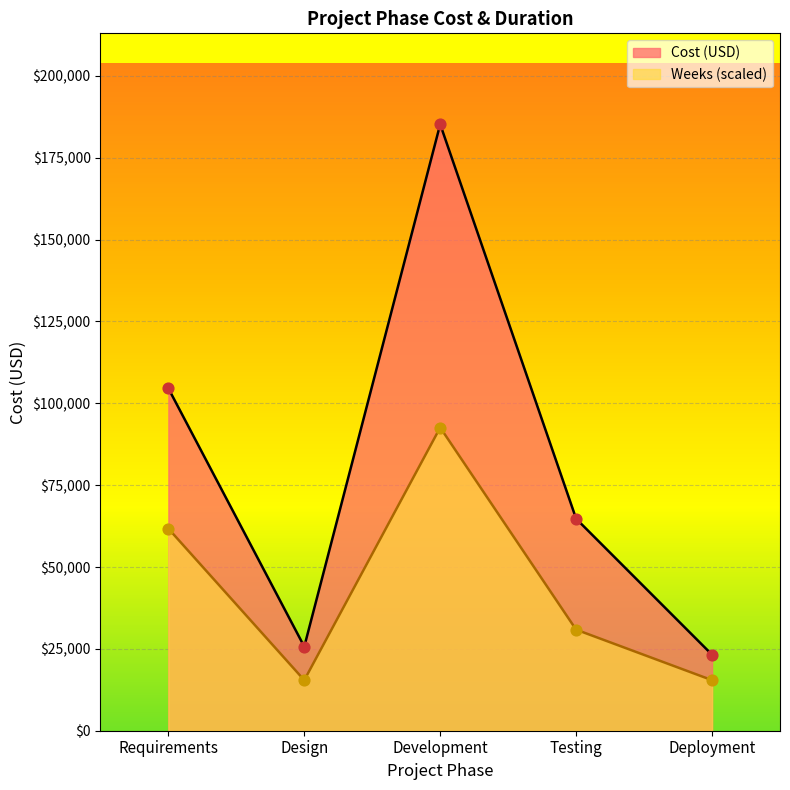

At which category is the sum across all series the highest?

Development